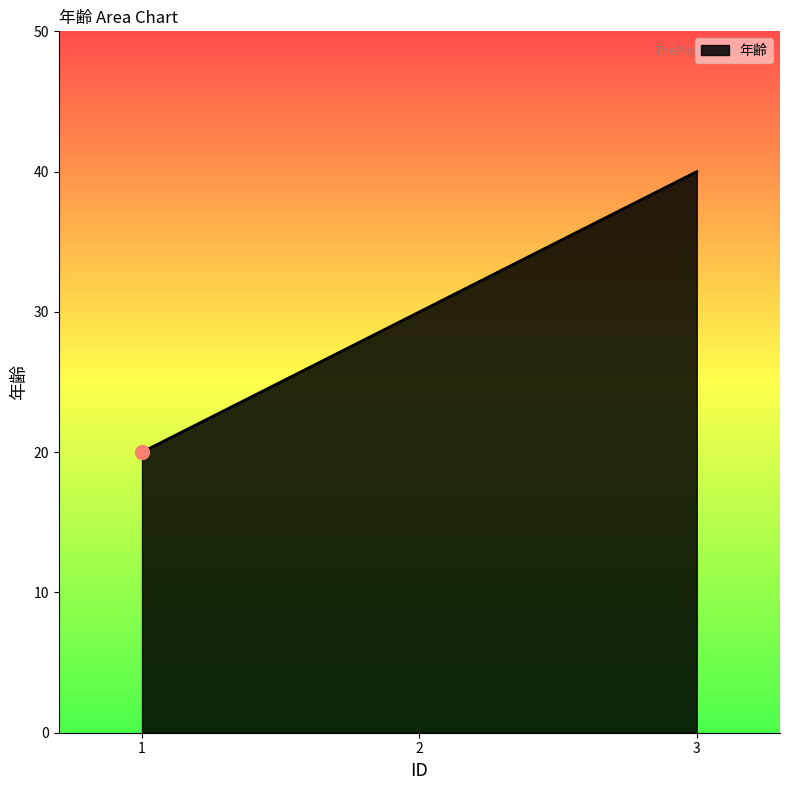

How many lines are shown in the chart?

1